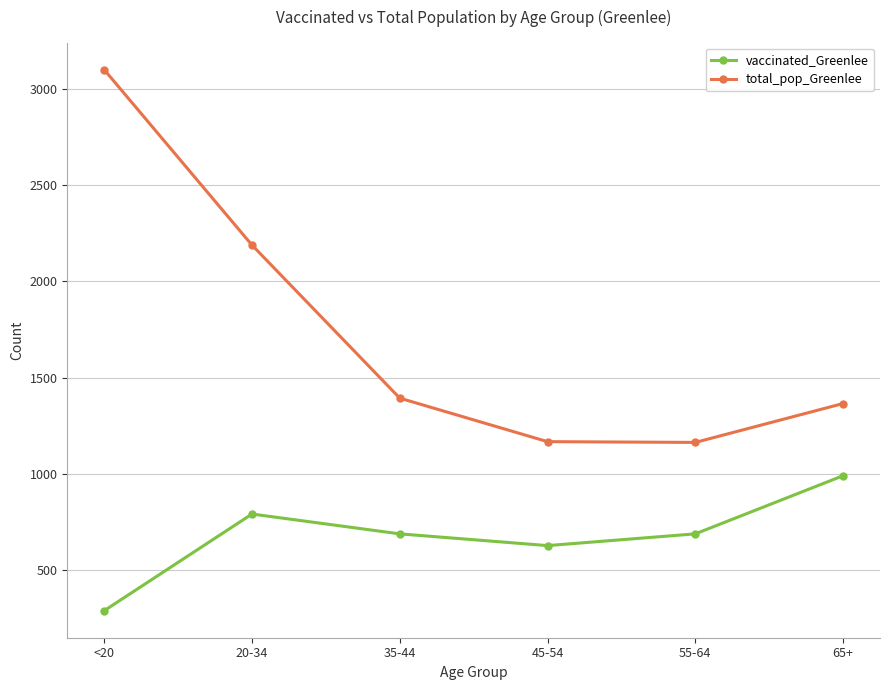

What are all the series names shown in the legend?

vaccinated_Greenlee, total_pop_Greenlee